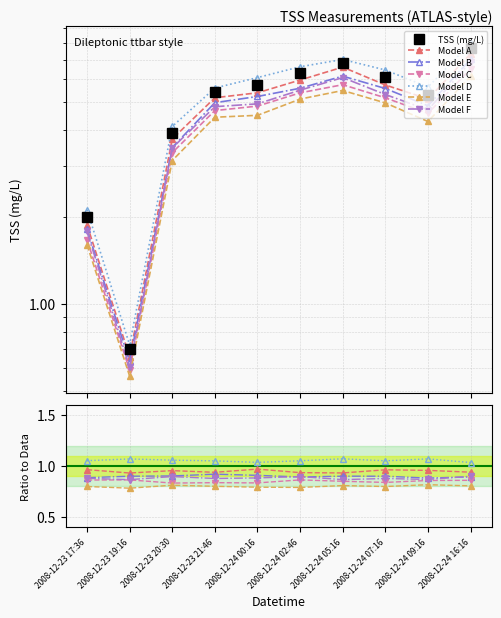

Reading left to right, list all the values displayed in this chart.

2.0	0.7	3.9	5.4	5.7	6.3	6.8	6.1	5.3	7.7